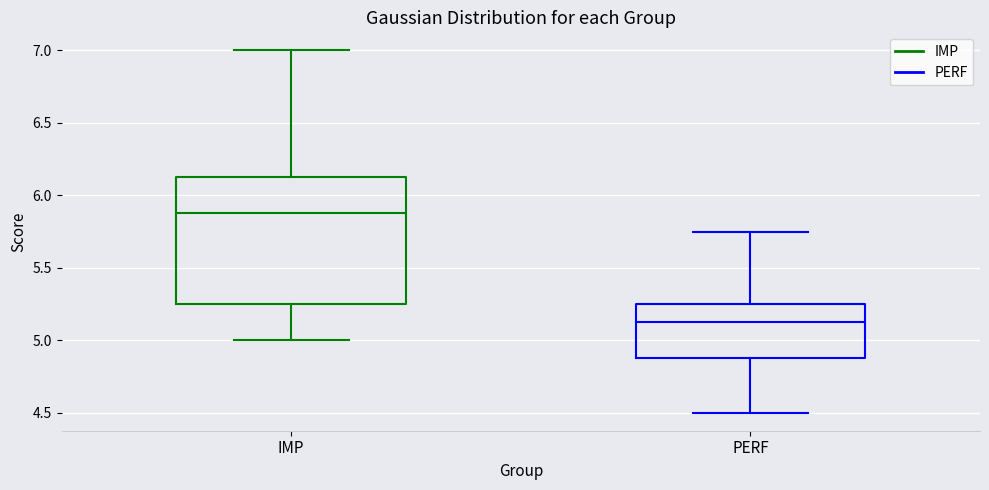

Which box's median line is the lowest?

PERF